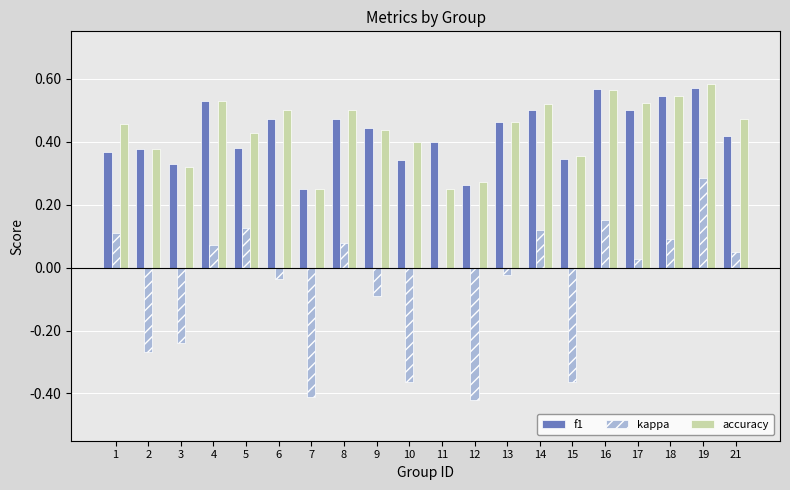

The f1 series shows 0.5 at 1. True or false?

False